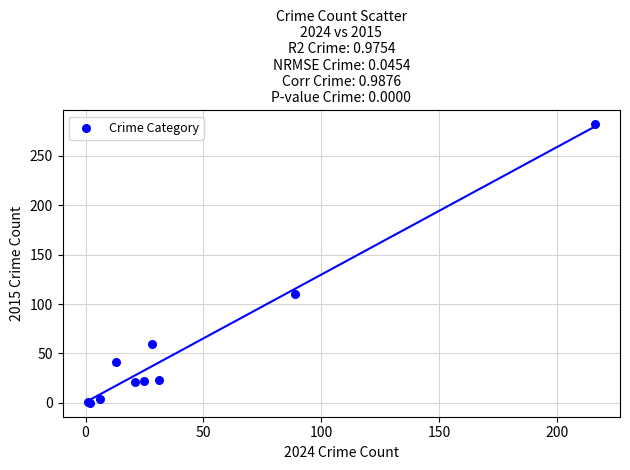

What Y value in the scatter plot is closest to 141?

110